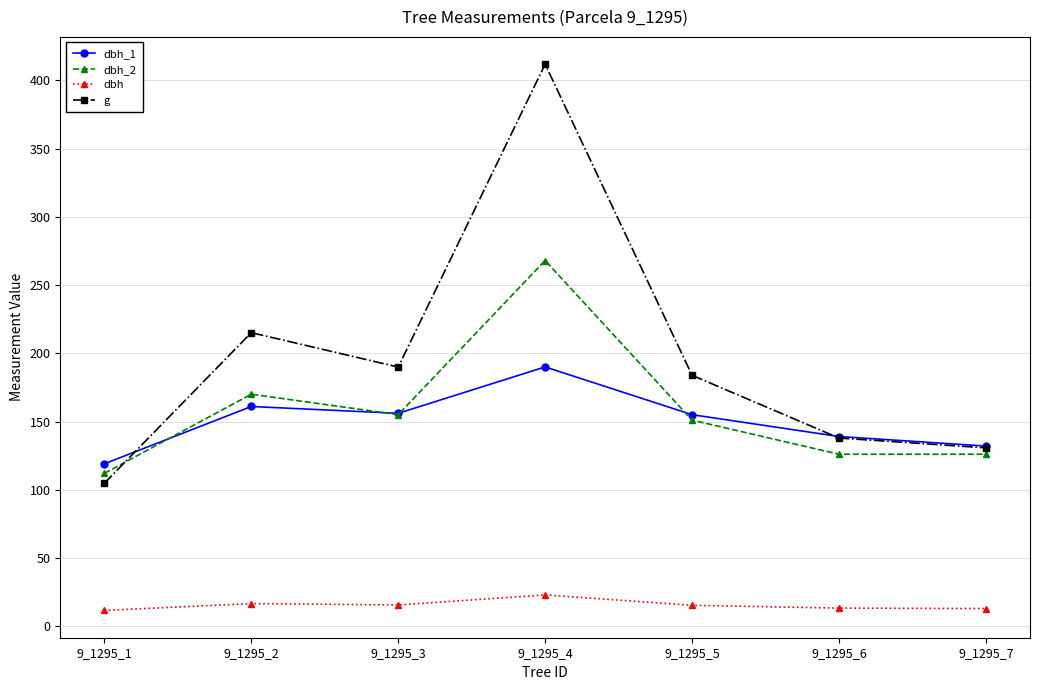

Is it true that g equals 137.9 at 9_1295_6?

True